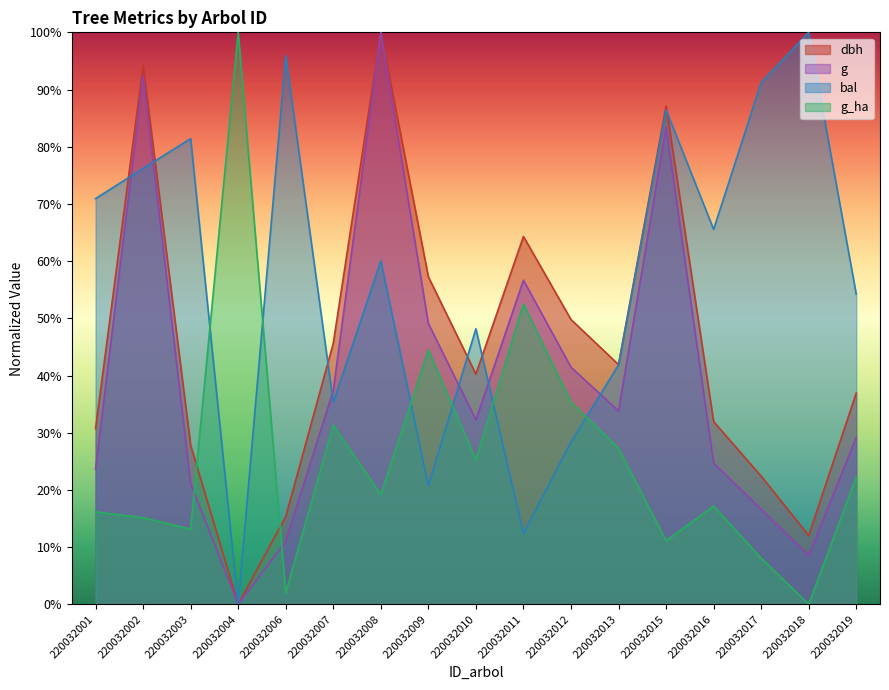

Which series has the largest range (max minus min)?

dbh